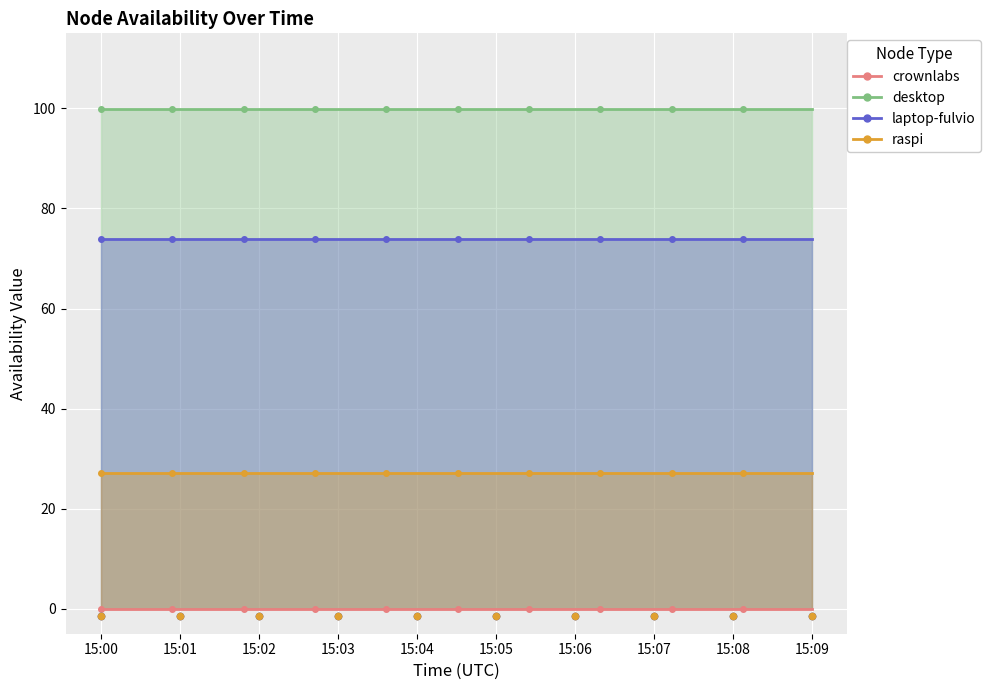

At how many categories does at least one series exceed 9?

10